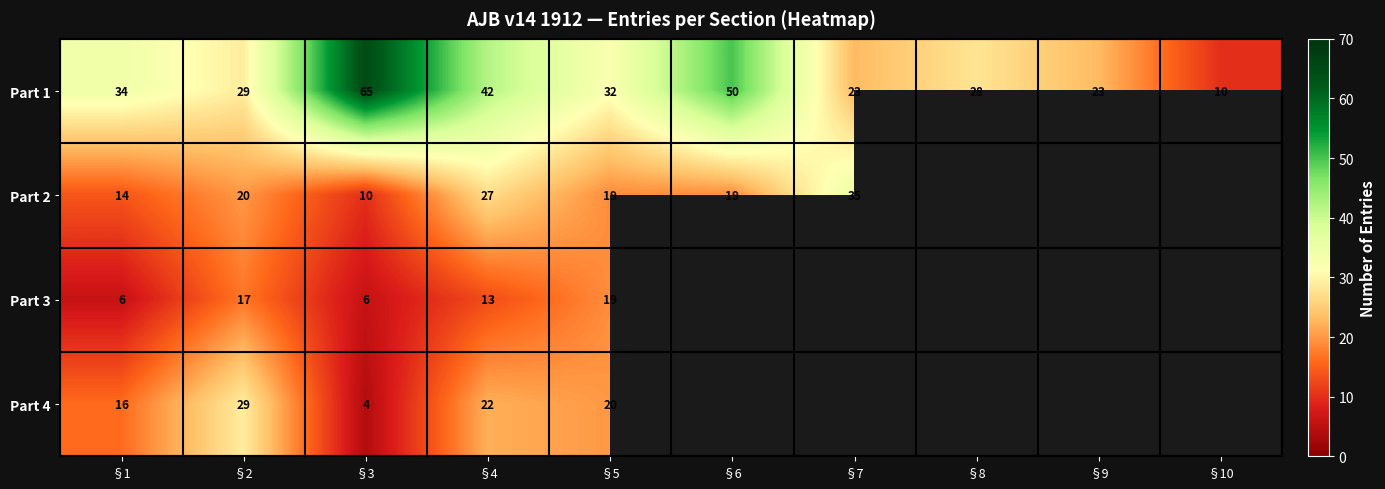

What is the difference between the maximum and minimum values in the Part 1 series?

55